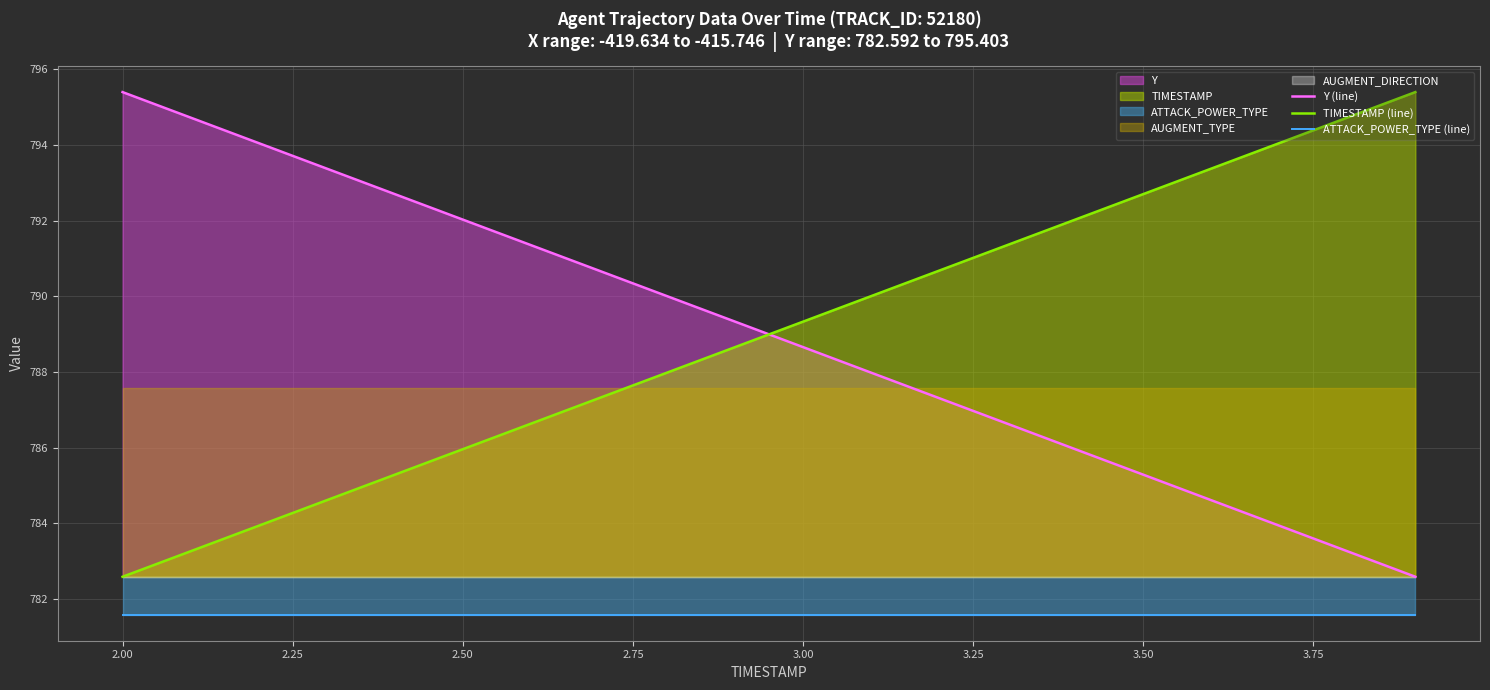

True or false: Y (line) and TIMESTAMP (line) cross at least once.

True